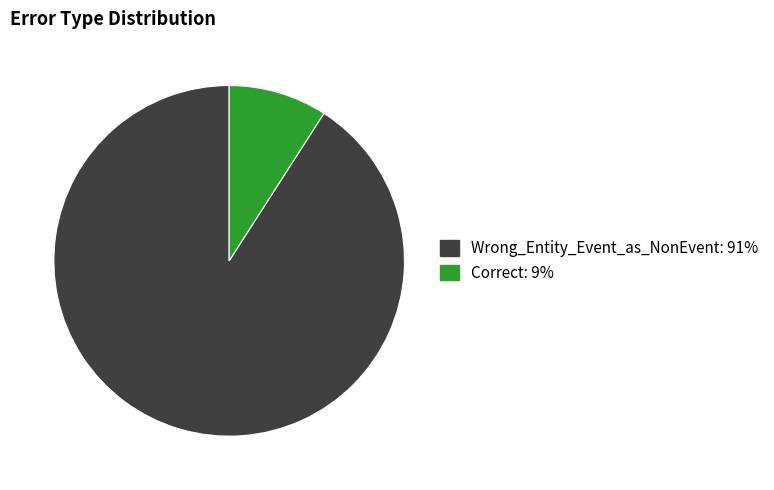

Count the number of slices in the pie.

2